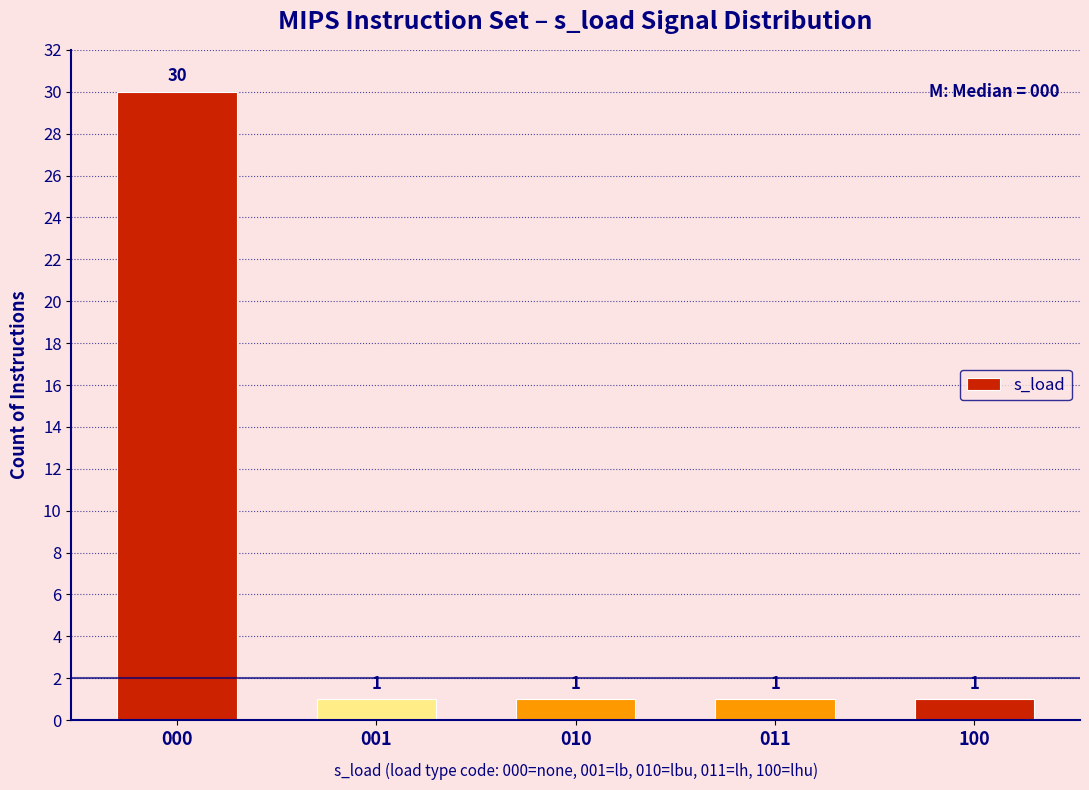

Reading left to right, extract all data points from this chart.

30	1	1	1	1